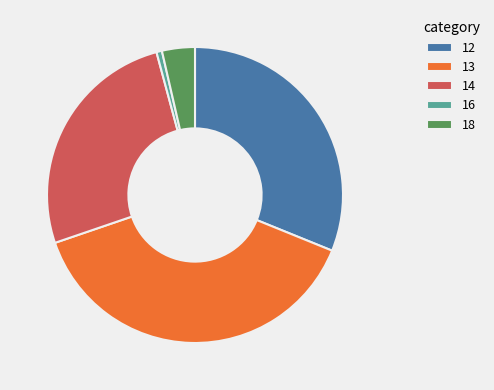

Which has a higher value, 16 or 14?

14